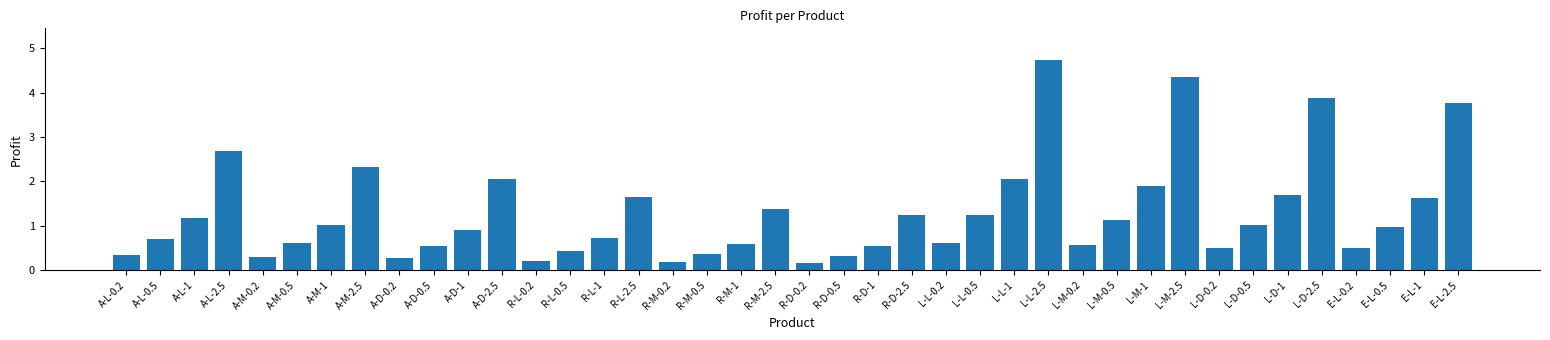

What is the sum of the values at A-M-0.5 and R-L-0.2?

0.8